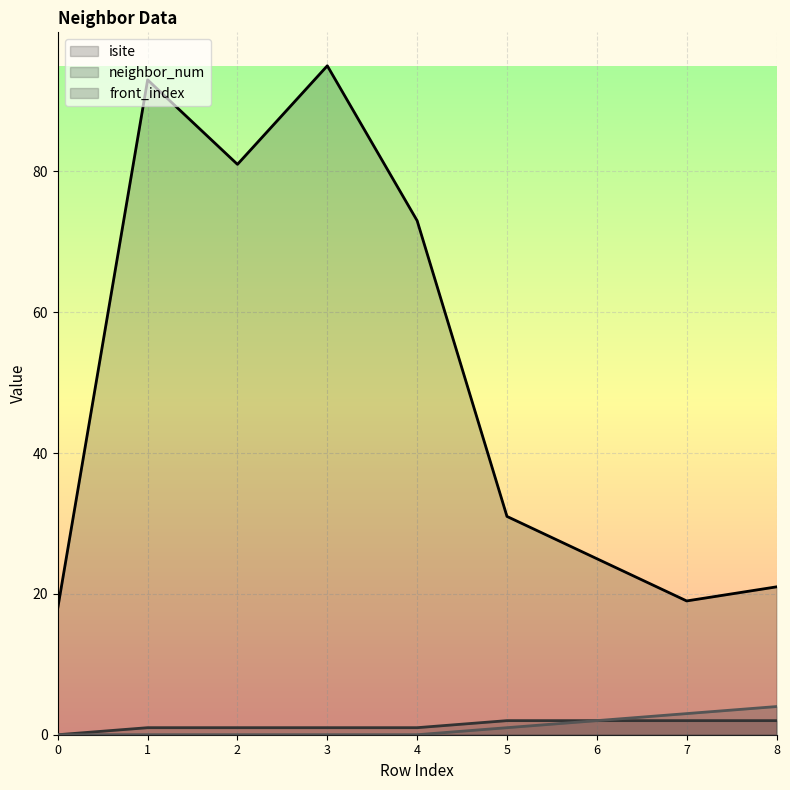

Reading left to right, what are all the values shown in this chart?

isite: 0=18	1=93	2=81	3=95	4=73	5=31	6=25	7=19	8=21
neighbor_num: 0=0	1=1	2=1	3=1	4=1	5=2	6=2	7=2	8=2
front_index: 0=0	1=0	2=0	3=0	4=0	5=1	6=2	7=3	8=4